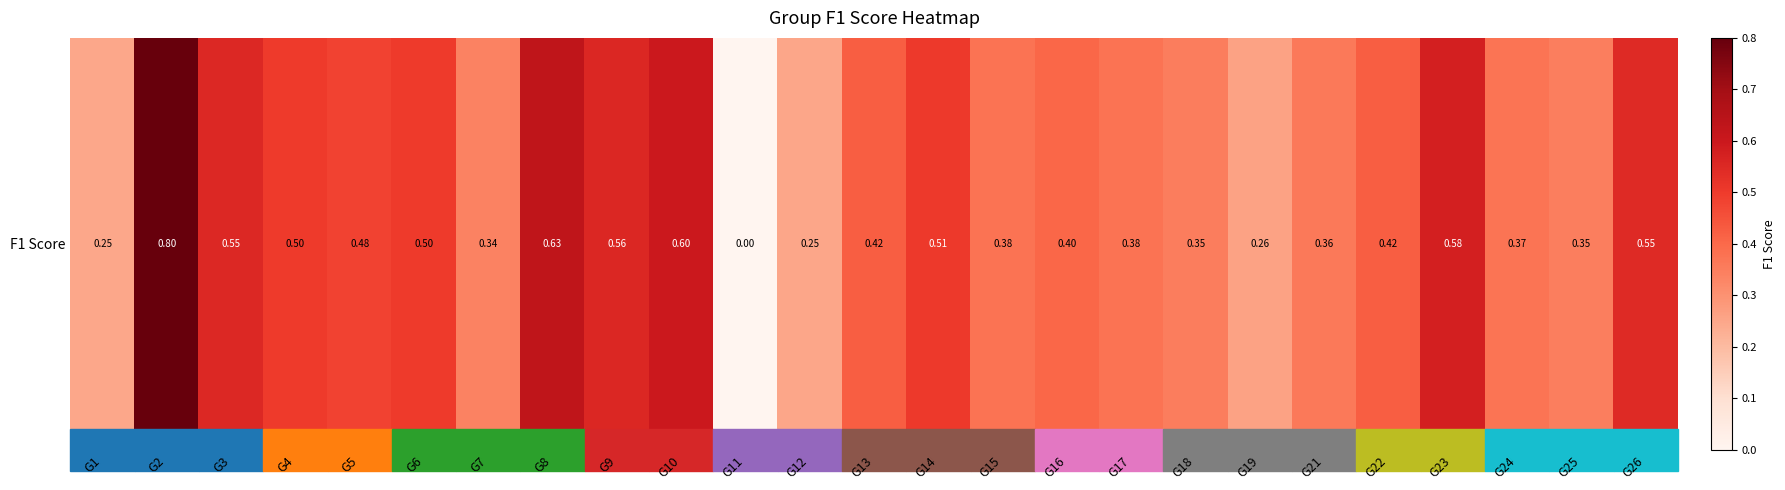

Which label corresponds to the smallest value in the chart?

G11